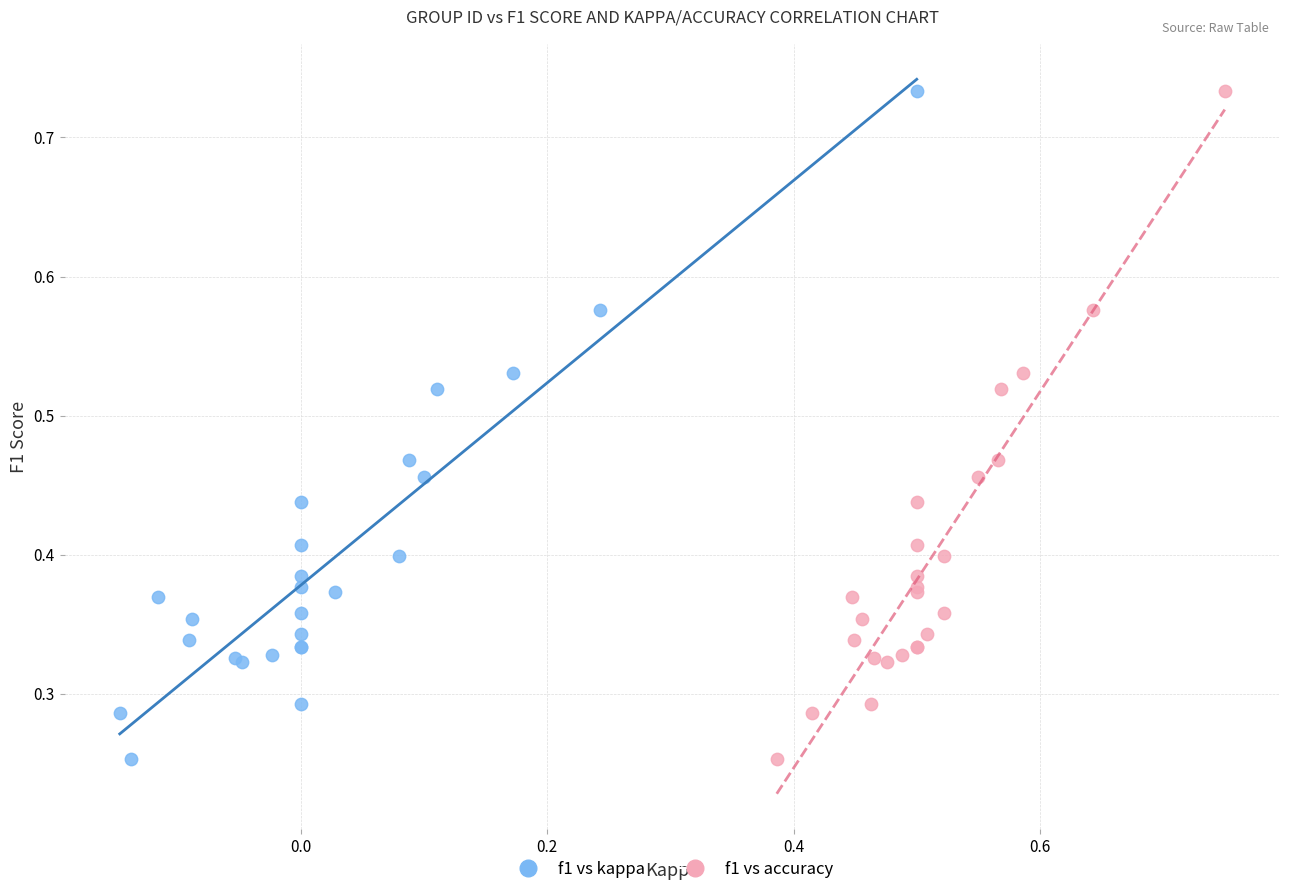

What are all the series names shown in the legend?

f1 vs kappa, f1 vs accuracy